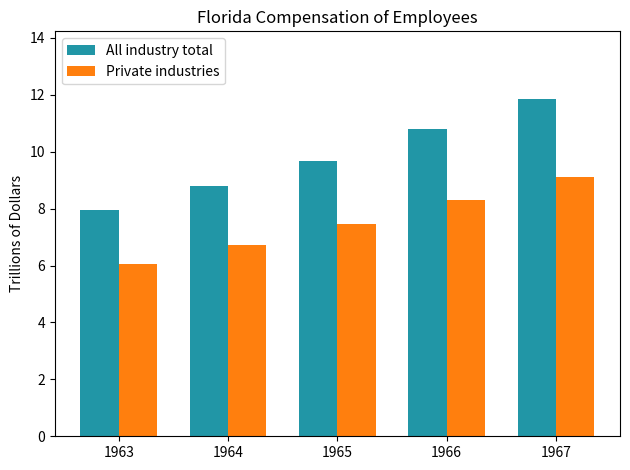

The All industry total series shows 16.2 at 1967. True or false?

False